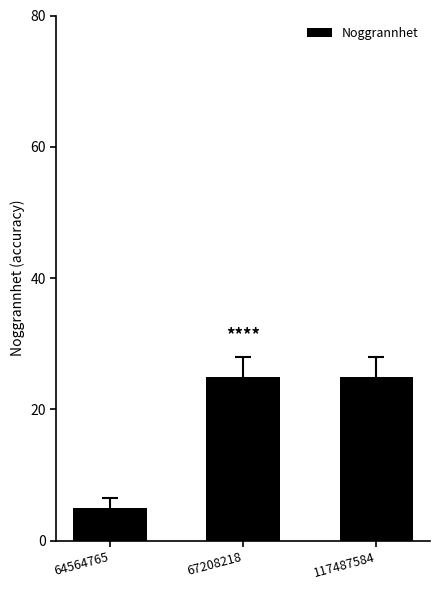

Reading left to right, what are all the values shown in this chart?

5	25	25